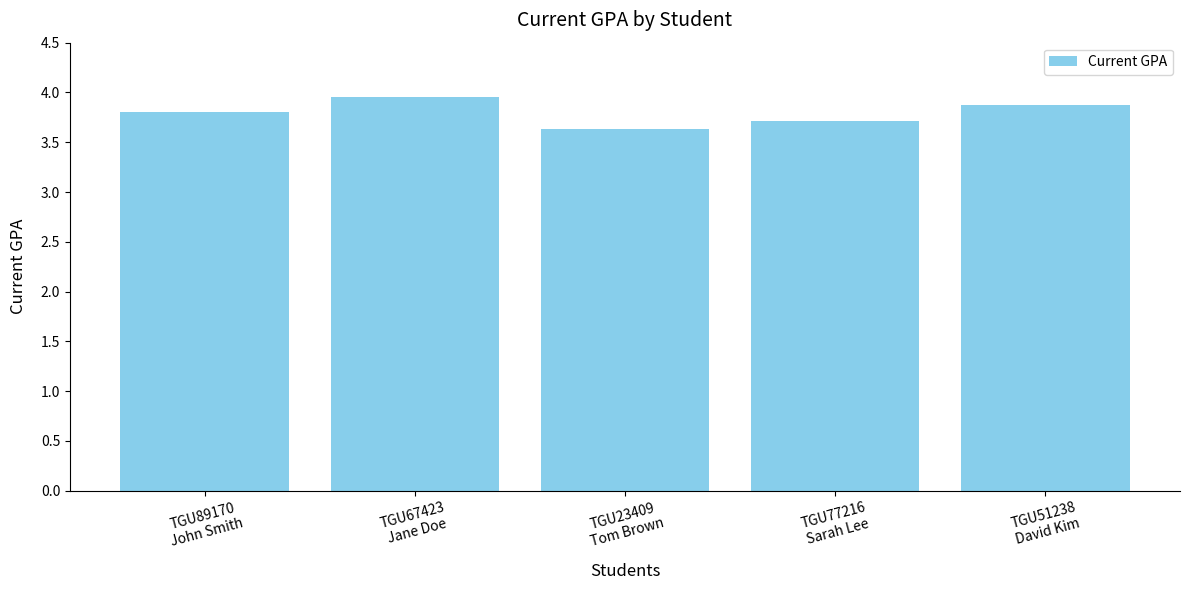

What is the label of the 1st bar from the right?

TGU51238
David Kim